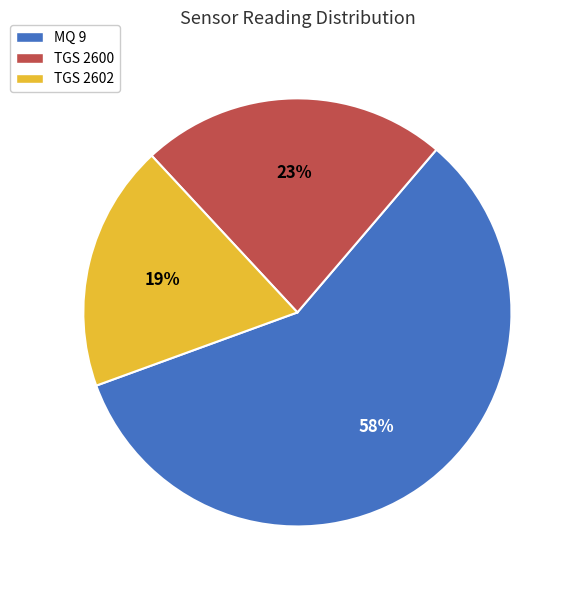

To the nearest percent, what is the average slice percentage?

33%